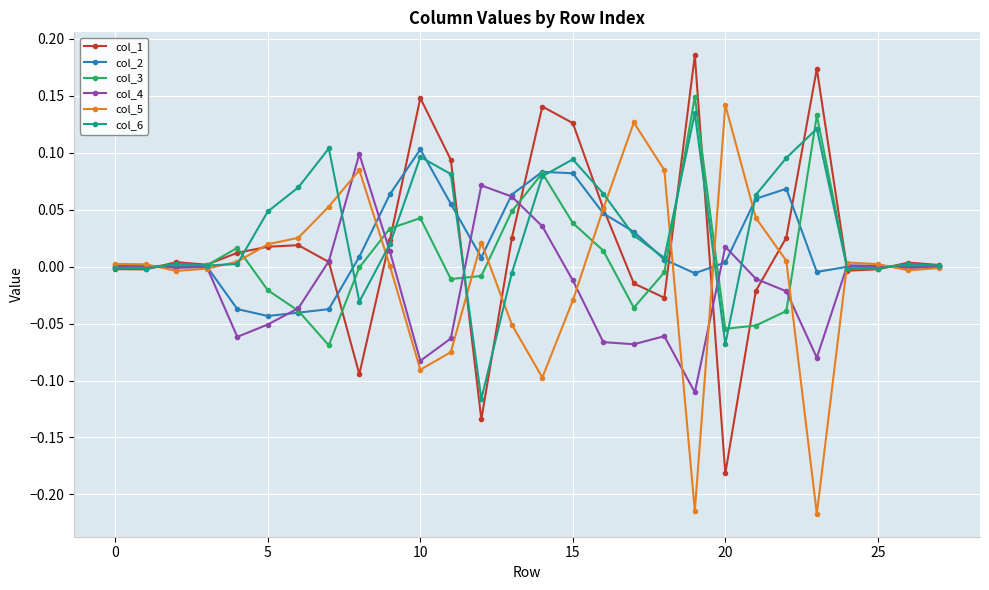

True or false: col_3 has more than 0 points higher than both neighbors.

True